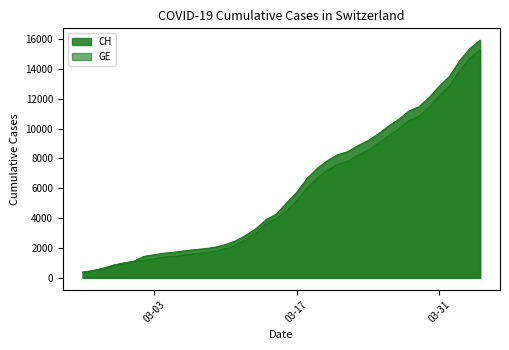

What is the difference between the maximum and minimum values in the GE series?

14909